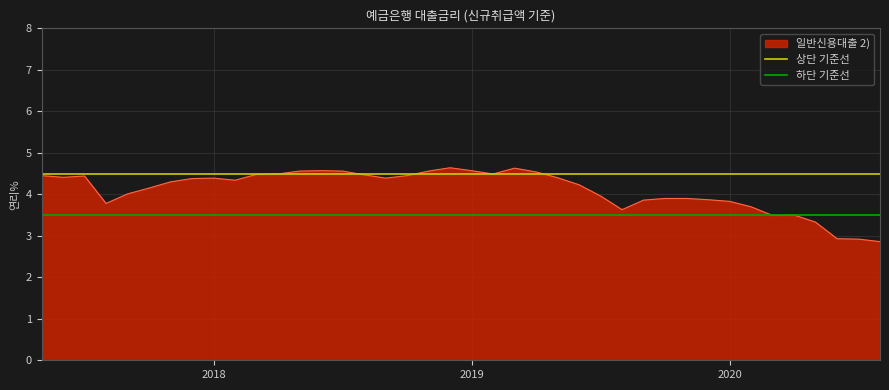

What is the minimum value for 일반신용대출 2)?

2.9